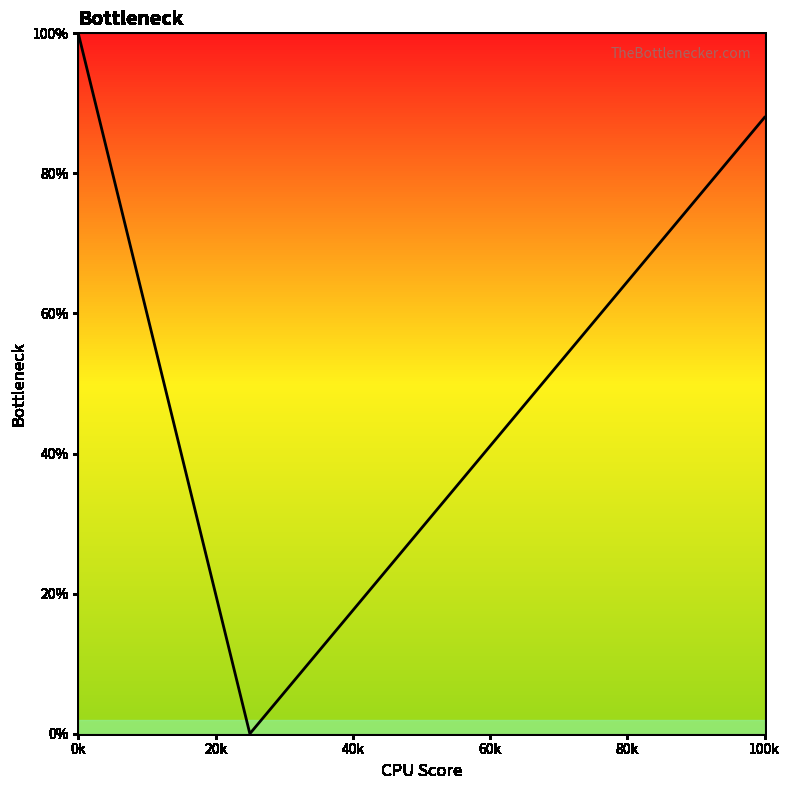

At which label does the data first exceed 45?

0k